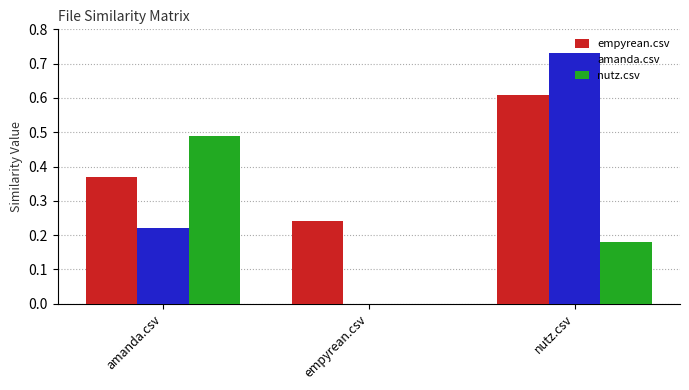

Which category has the highest value across all series?

nutz.csv